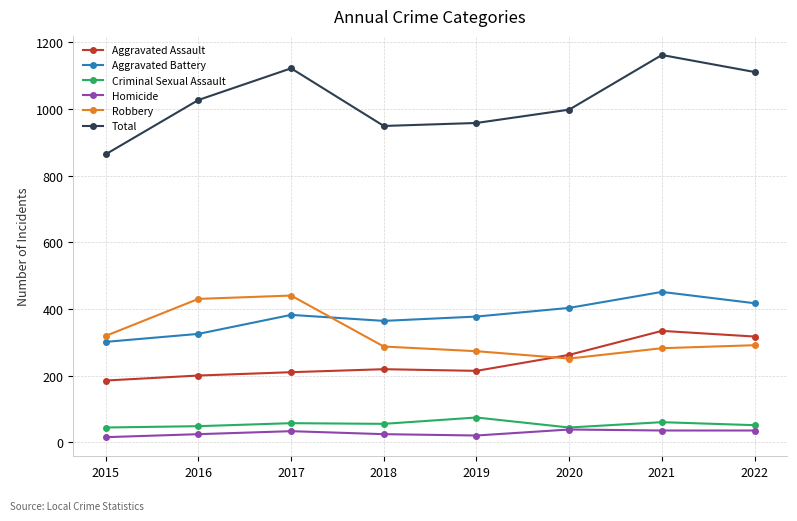

Where is the first local minimum for Aggravated Battery?

2018